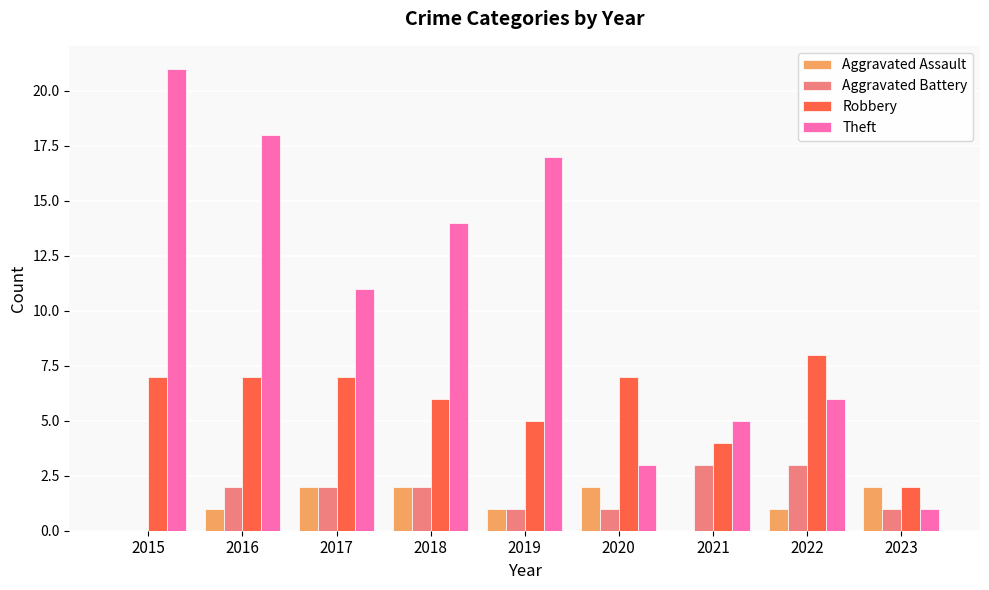

How many series are shown in this chart?

4